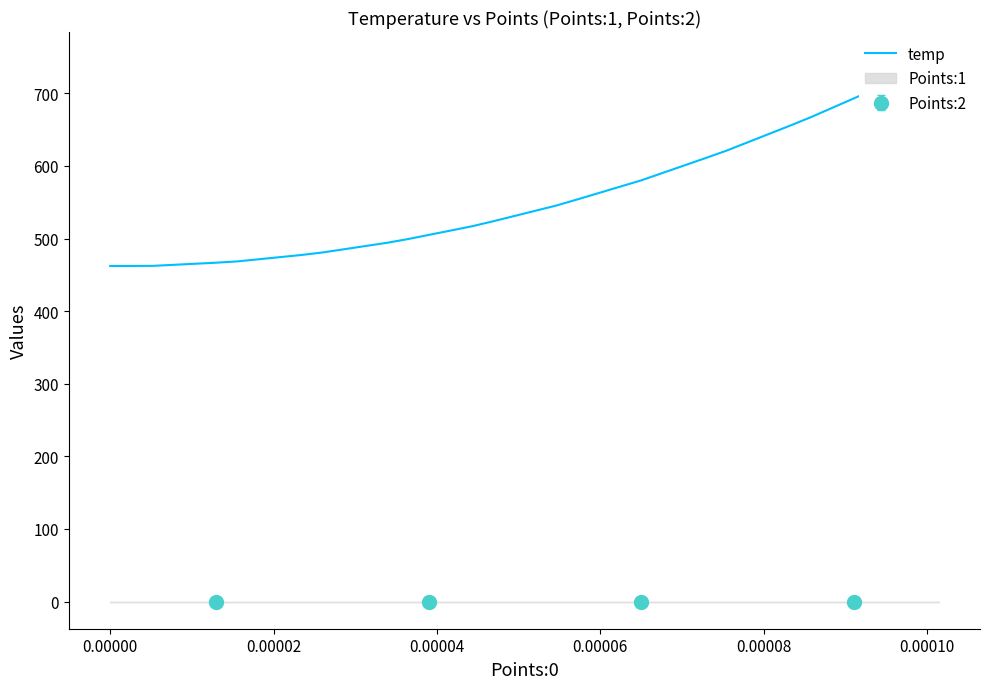

How many lines are shown in the chart?

1